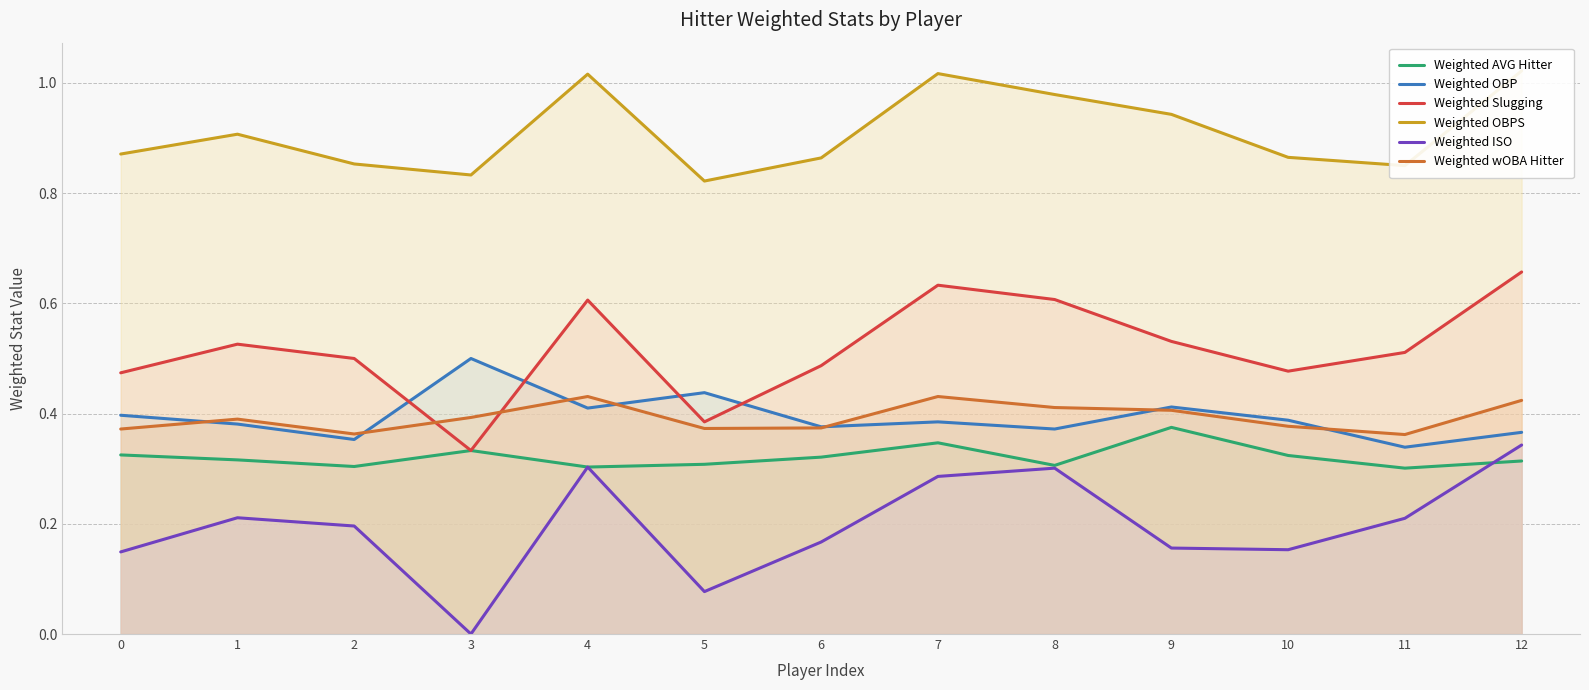

What is the difference between the maximum and minimum values in the Weighted ISO series?

0.3